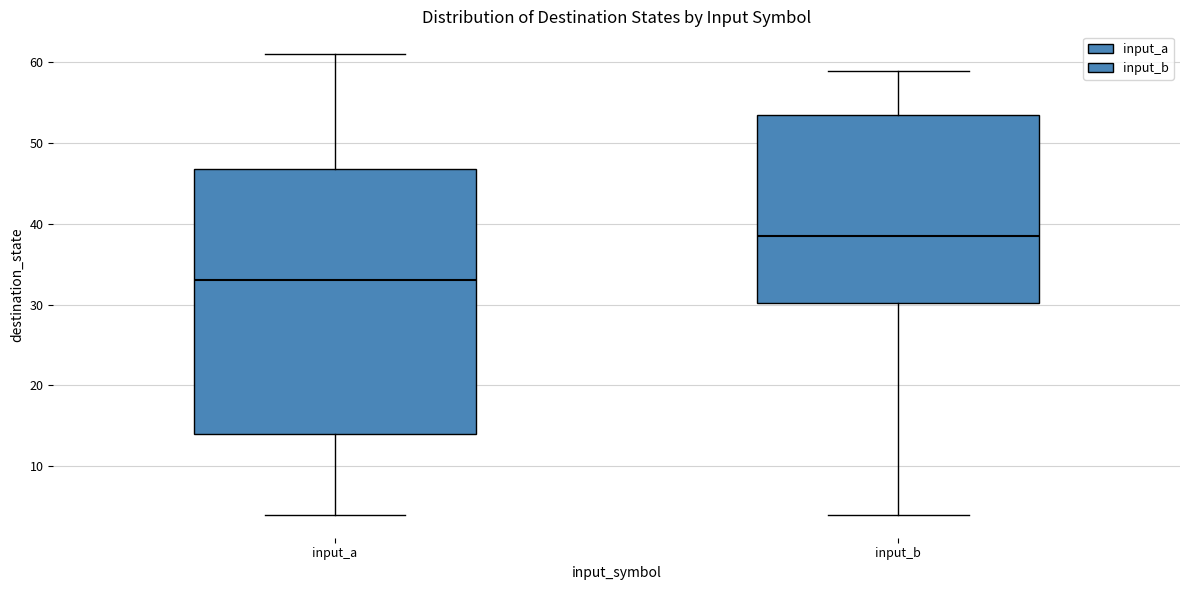

Which box's median line is the lowest?

input_a